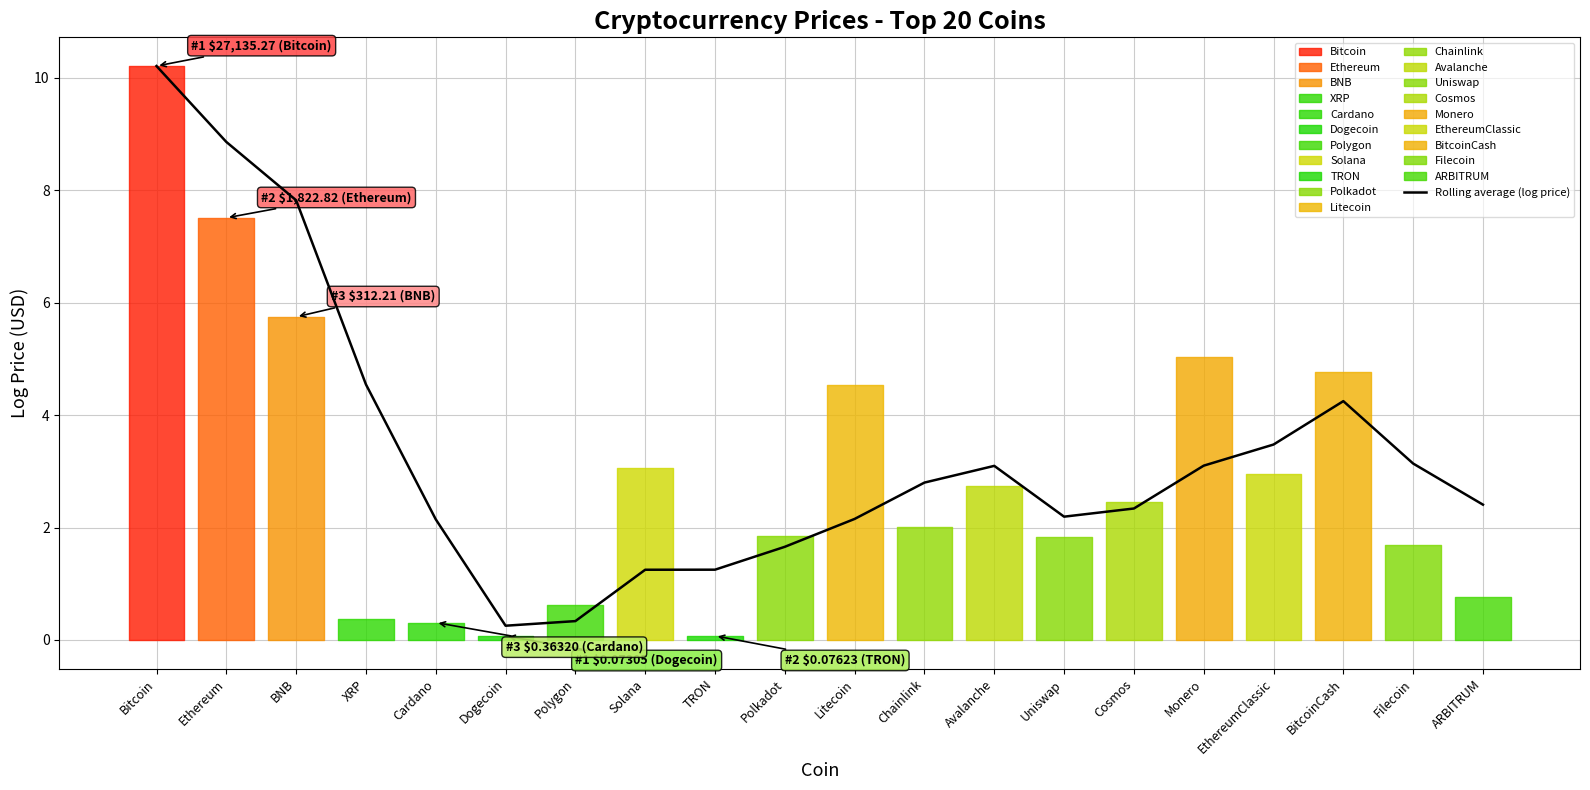

What is the value of the 6th point from the left?

0.3